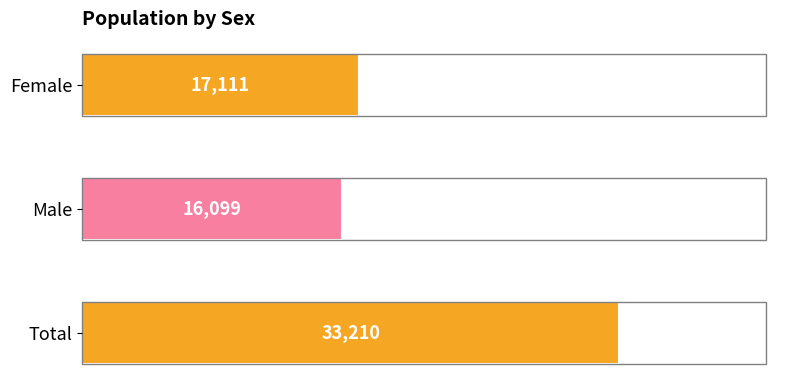

Reading top to bottom, list all the values displayed in this chart.

17111	16099	33210